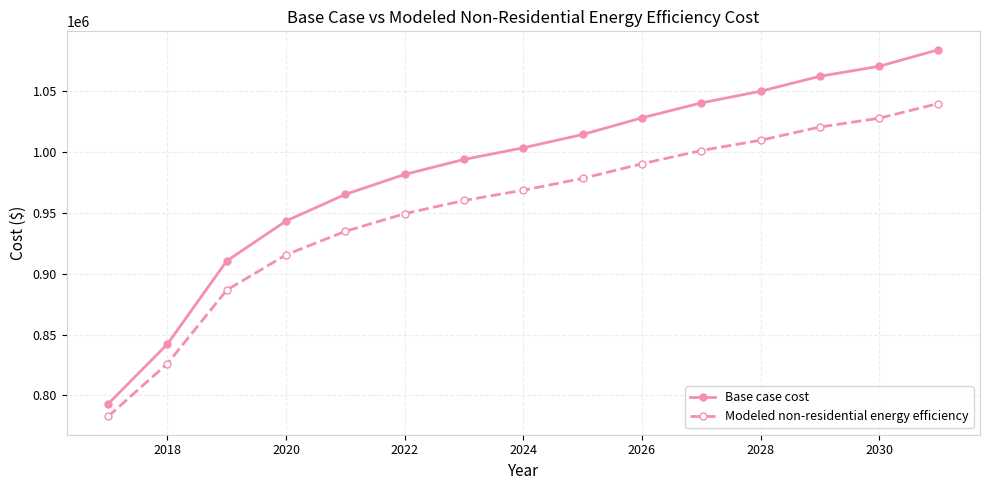

Count the number of categories in the chart.

15